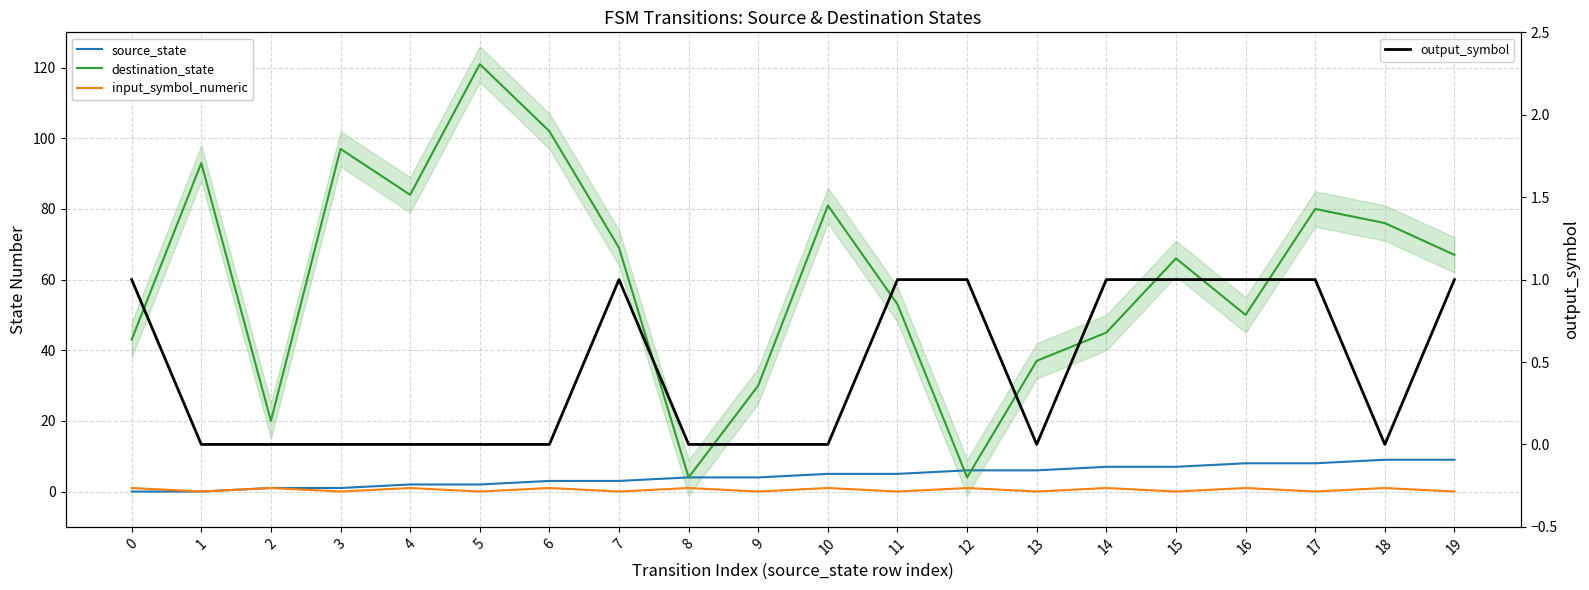

Reading left to right, list all the values displayed in this chart.

source_state: 0	0	1	1	2	2	3	3	4	4	5	5	6	6	7	7	8	8	9	9
destination_state: 43	93	20	97	84	121	102	69	4	30	81	53	4	37	45	66	50	80	76	67
input_symbol_numeric: 1	0	1	0	1	0	1	0	1	0	1	0	1	0	1	0	1	0	1	0
output_symbol: 1	0	0	0	0	0	0	1	0	0	0	1	1	0	1	1	1	1	0	1